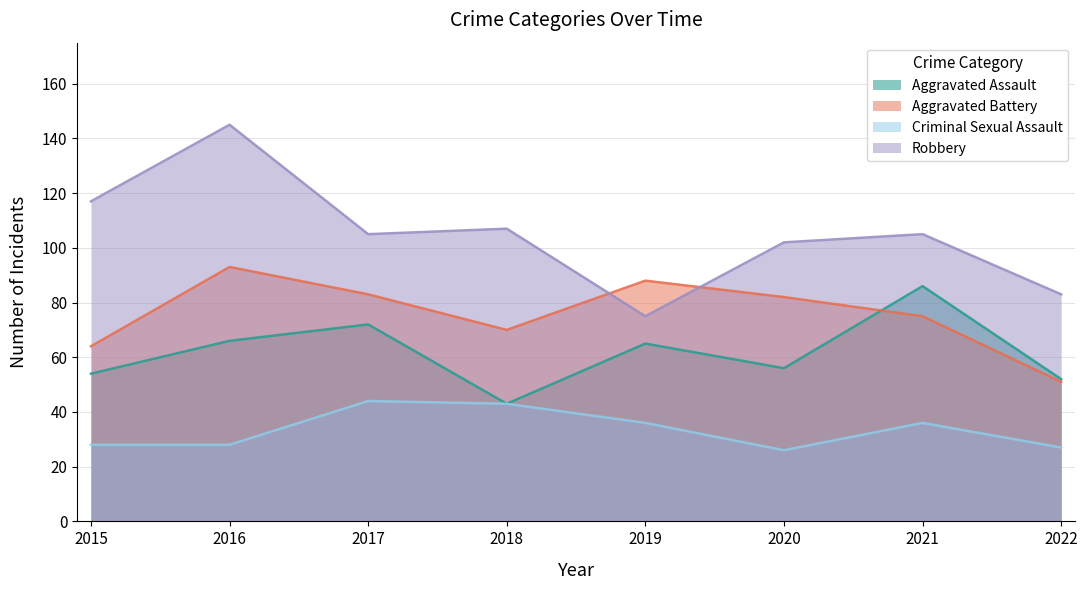

What is the value of the Aggravated Battery point at the 7th from the left?

75